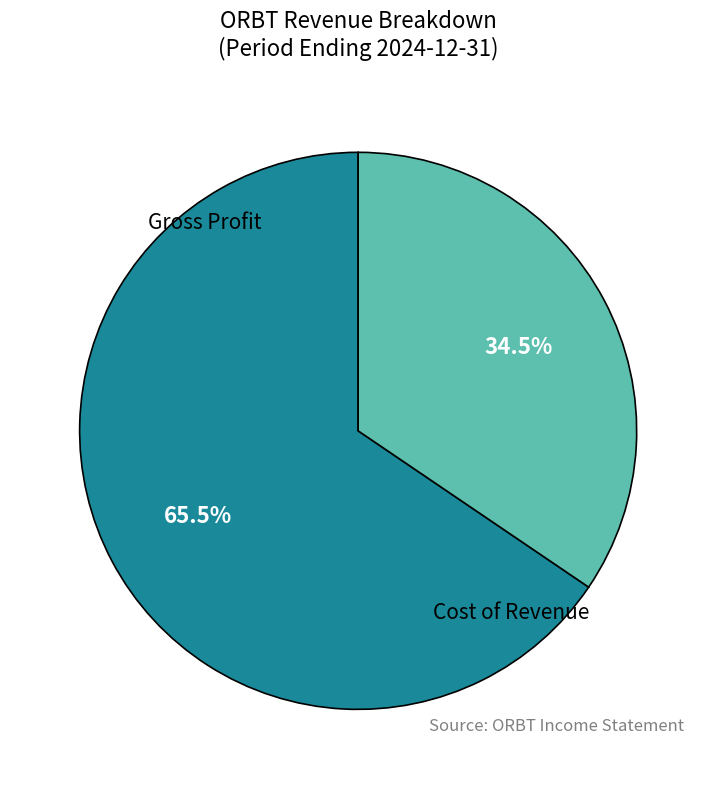

How many segments does this pie chart have?

2